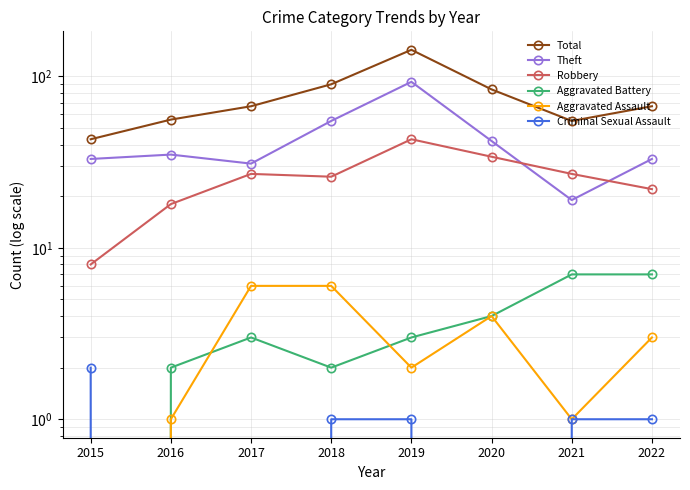

Is the value of Theft at 2021 greater than the value of Aggravated Battery at 2021?

Yes